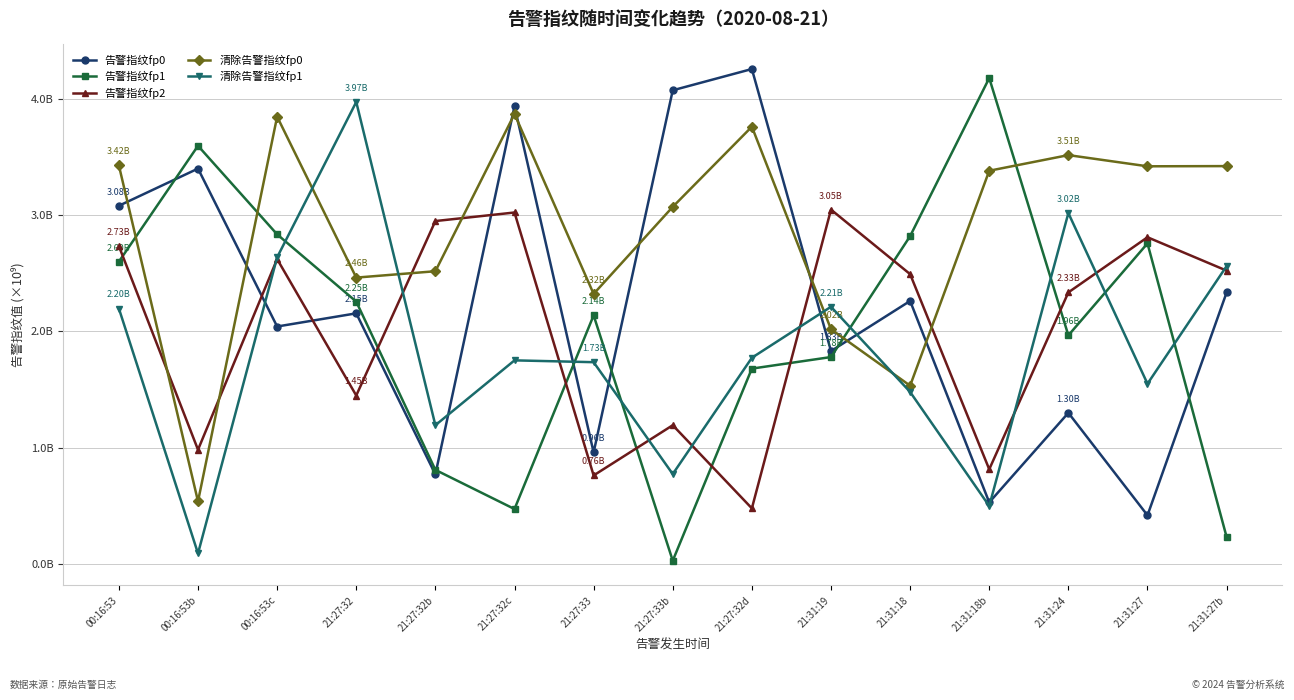

True or false: 告警指纹fp1 and 告警指纹fp2 cross at least once.

True